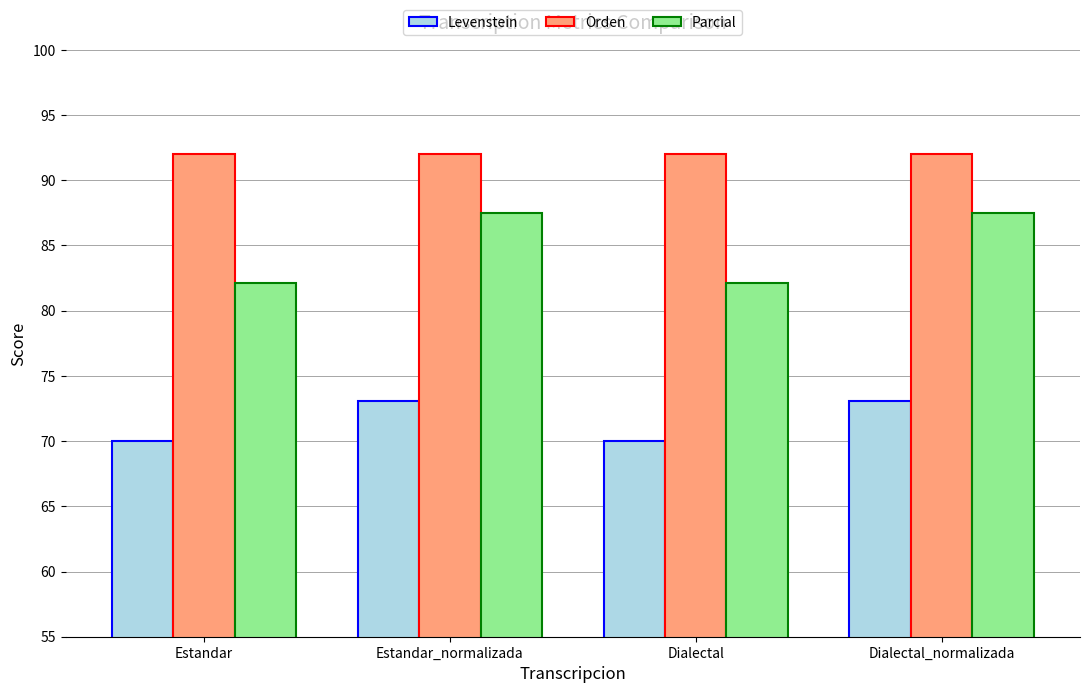

Is it true that Orden equals 129.2 at Dialectal_normalizada?

False